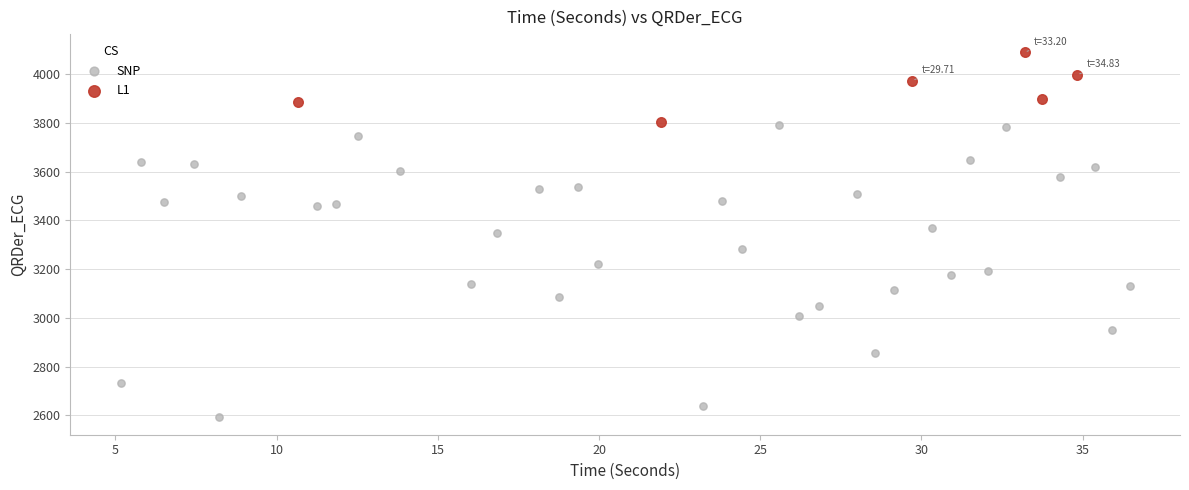

Which series contains the lowest Y value?

SNP